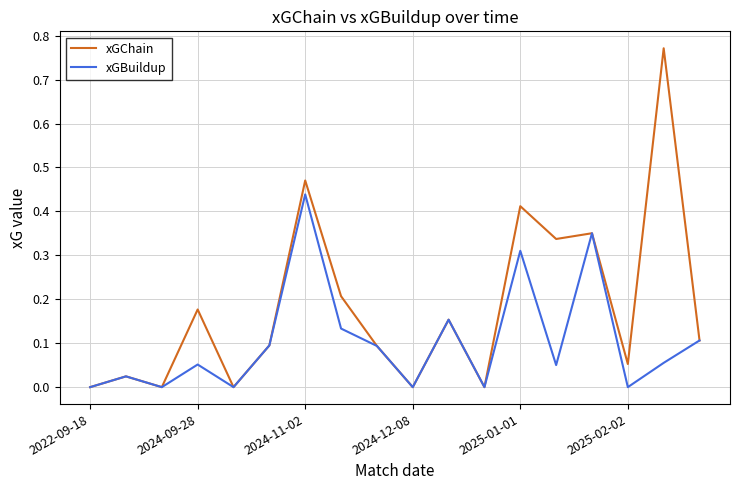

Which series has the largest range (max minus min)?

xGChain